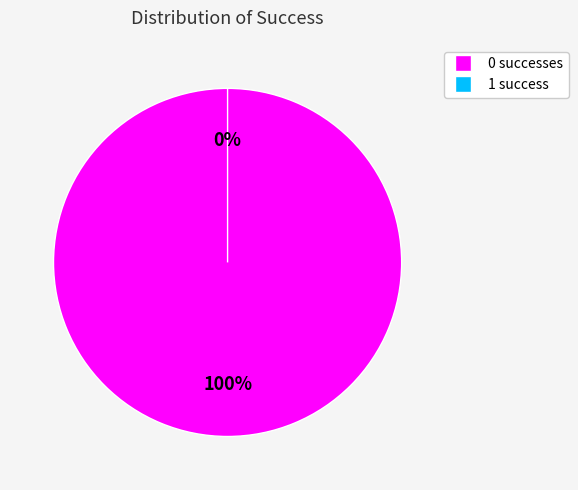

Do 1 and 0 together represent more than half of the pie?

Yes